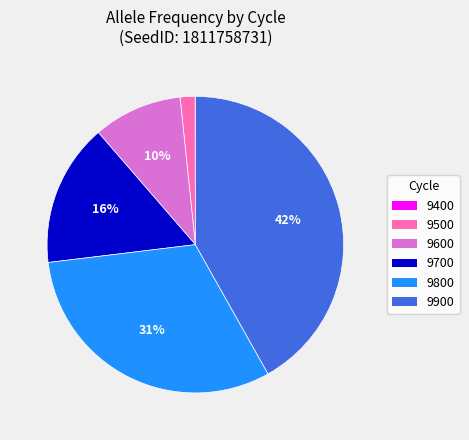

To the nearest percent, what percentage of the pie is 9500?

2%